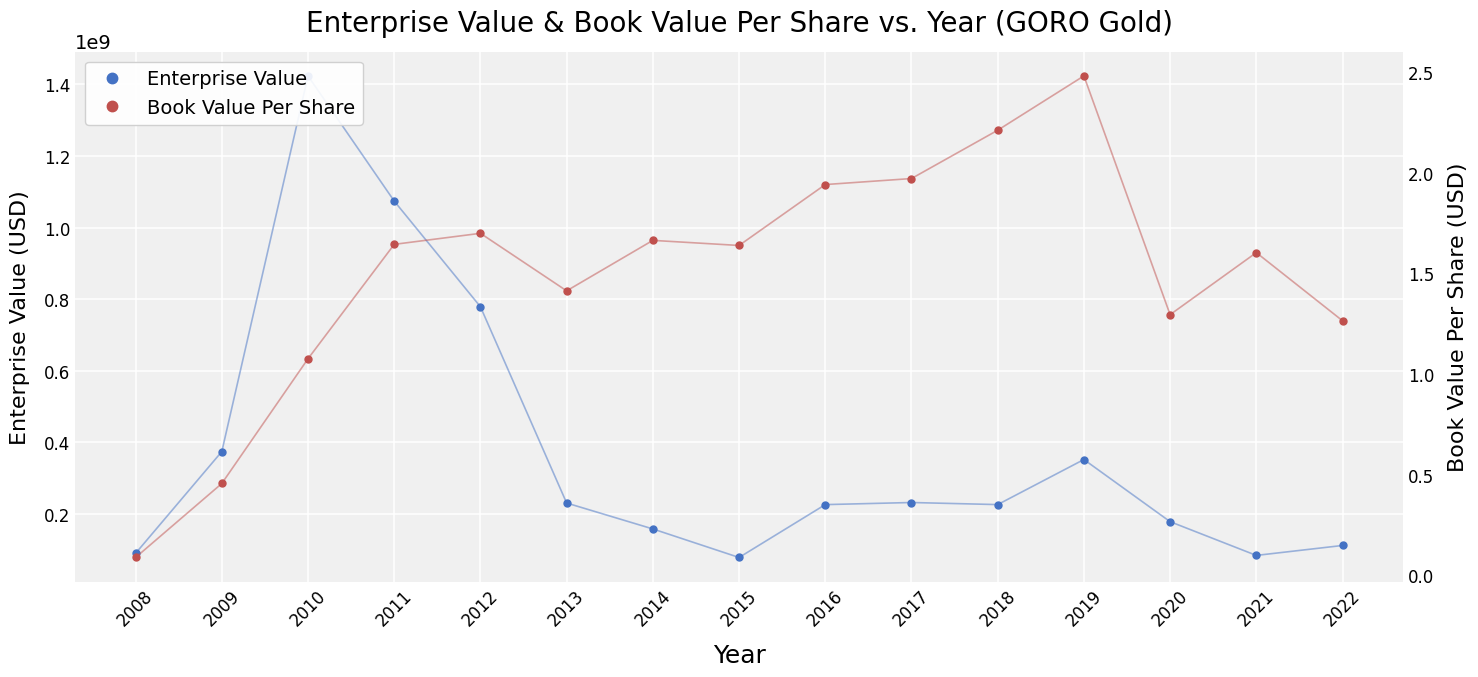

The Enterprise Value series shows 351706604.2 at 2019. True or false?

True